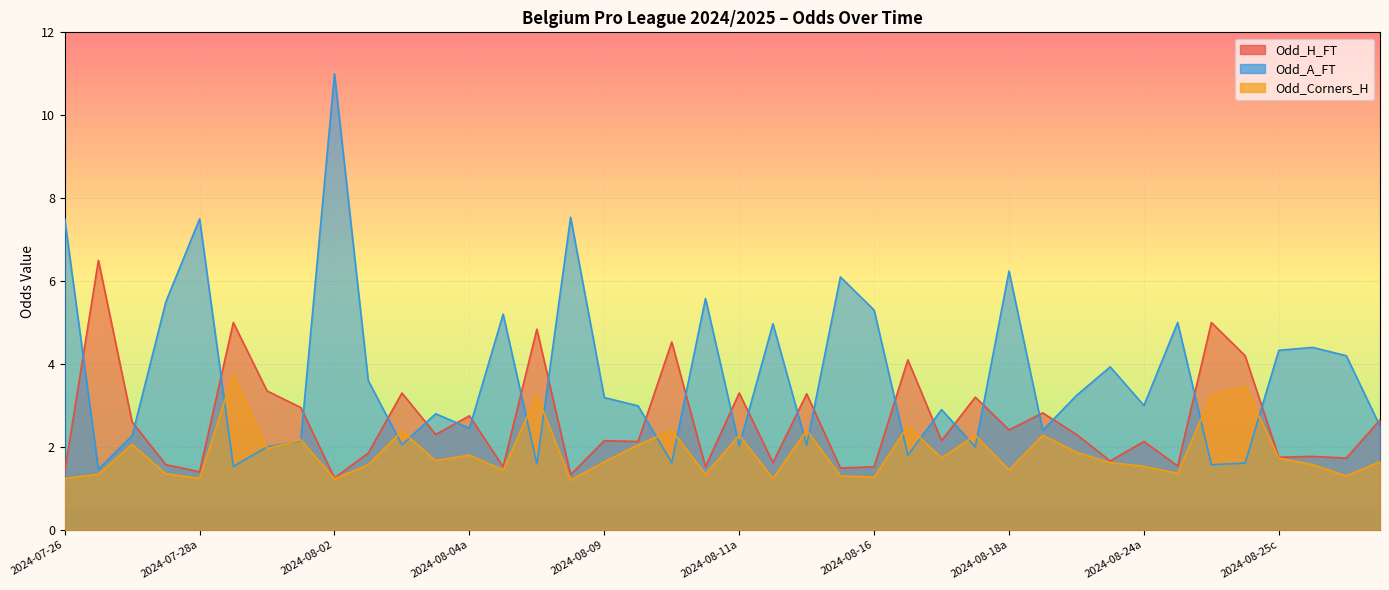

What is the minimum value for Odd_Corners_H?

1.2